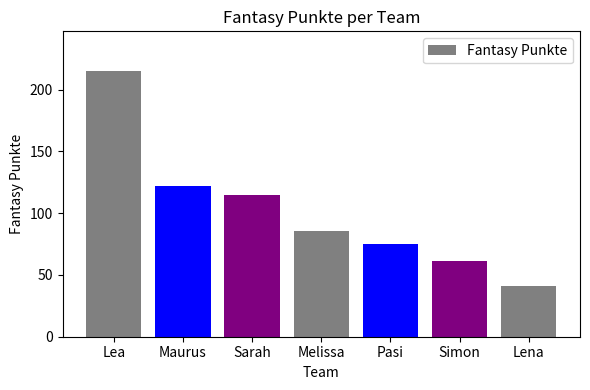

What is the change in value from Sarah to Melissa?

-29